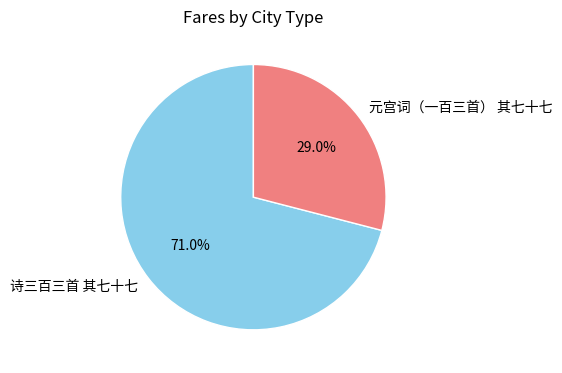

Approximately how many times larger is the value at 元宫词（一百三首） 其七十七 compared to 诗三百三首 其七十七?

0.4